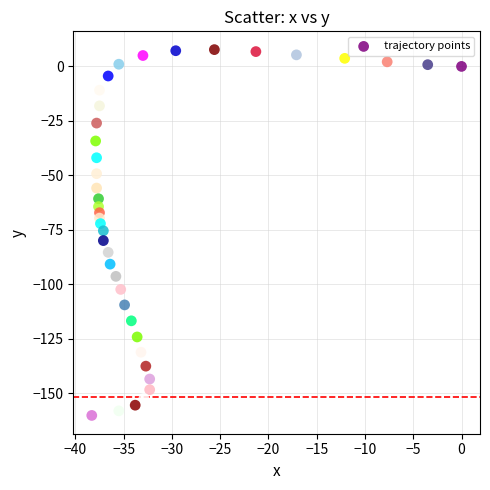

What is the range of Y values (max minus min)?

167.8